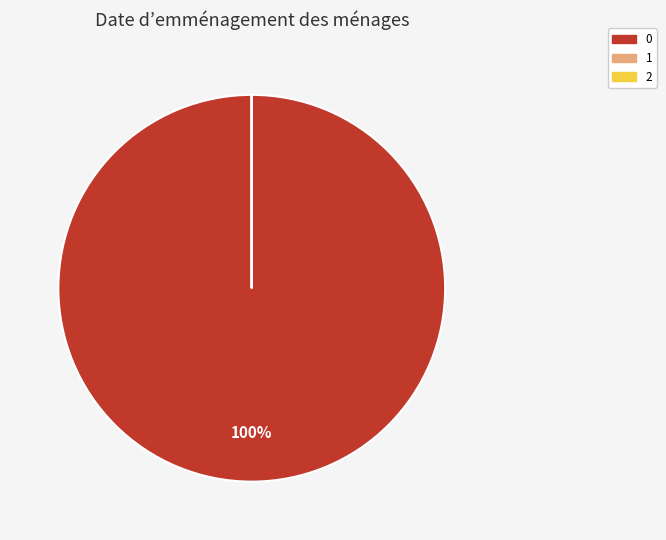

Is there any slice that represents more than half of the pie?

Yes